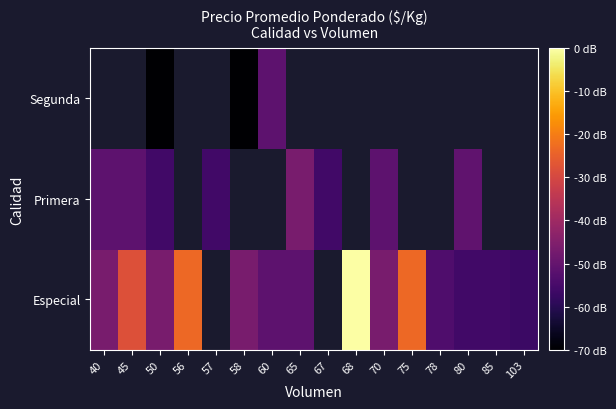

True or false: Especial has a value of 1894.1 at 60.

False